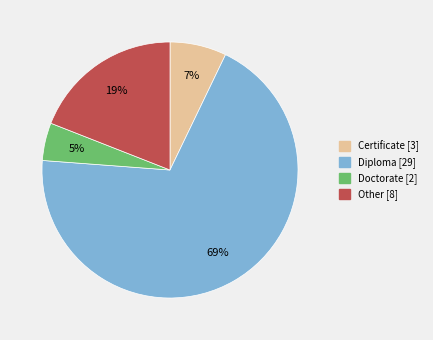

To the nearest percent, what is the average slice percentage?

25%